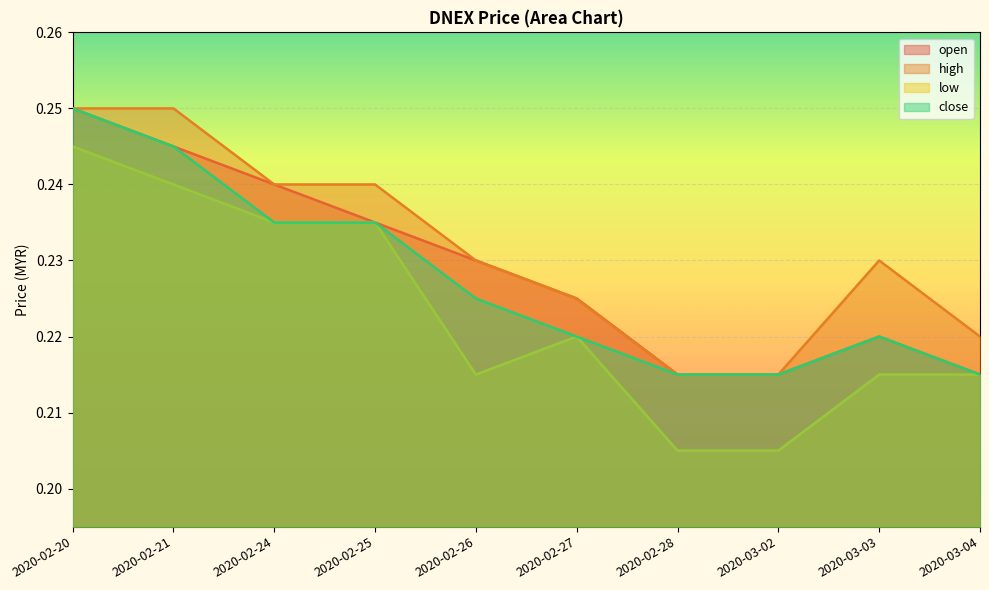

How many open values are between 0 and 1?

10